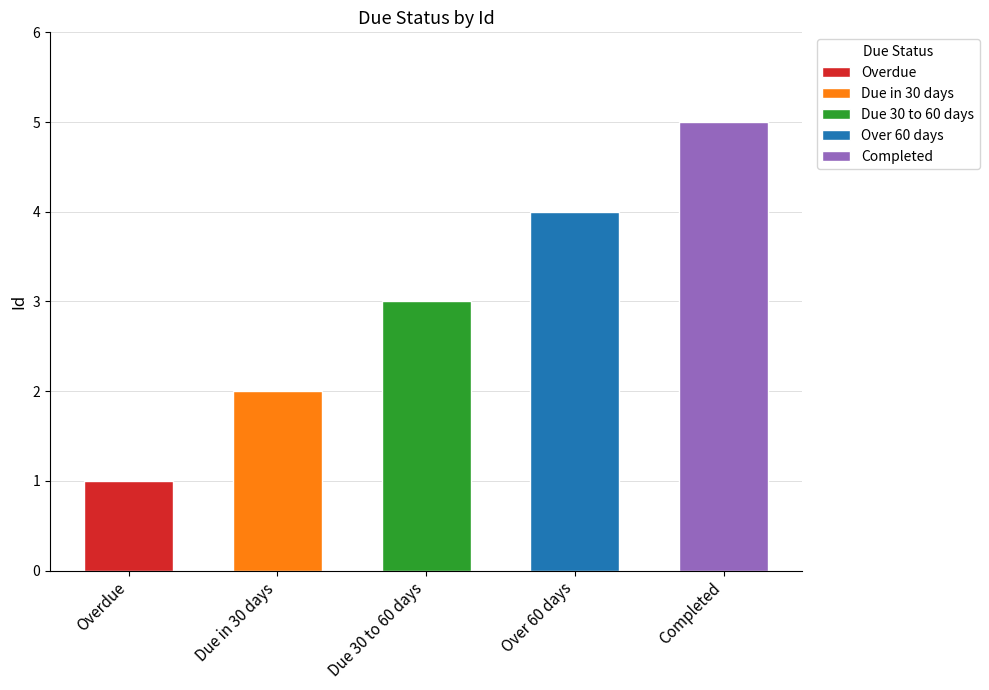

At which label does the data first exceed 3?

Over 60 days